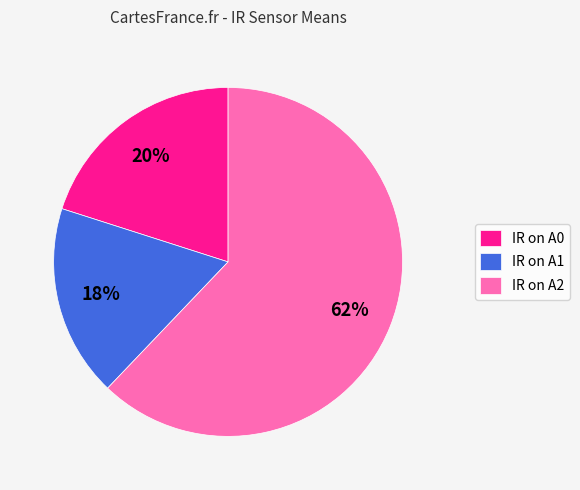

What is the smallest slice in the pie chart?

IR on A1